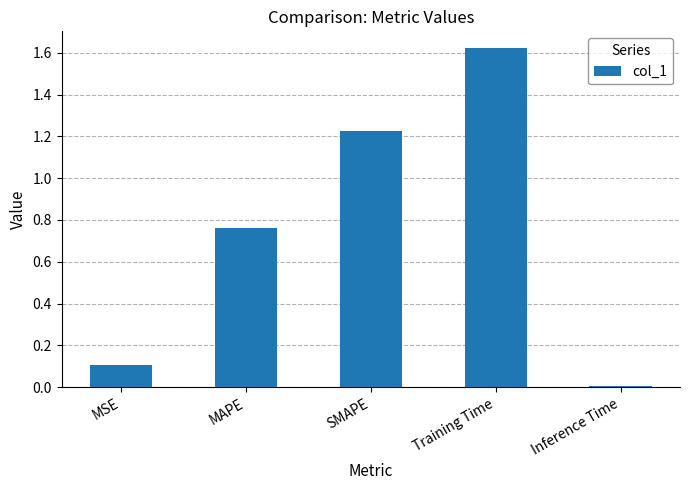

What is the difference between the values at MSE and Inference Time?

0.1